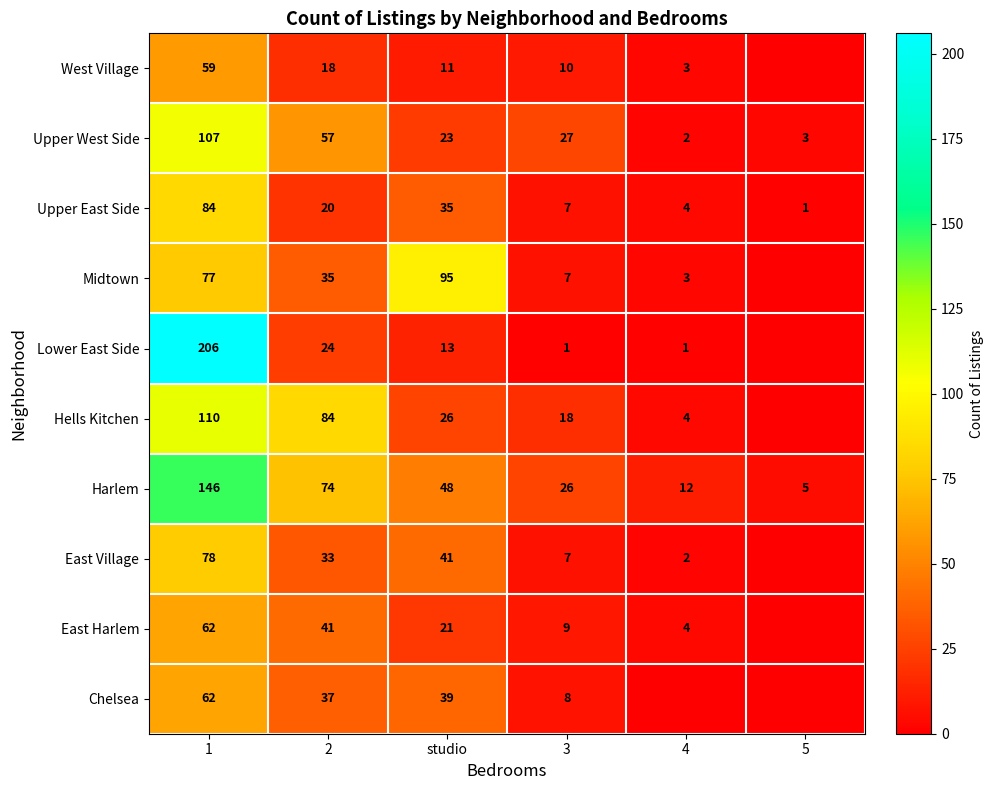

Rank the series at 2 from highest to lowest value.

Hells Kitchen, Harlem, Upper West Side, East Harlem, Chelsea, Midtown, East Village, Lower East Side, Upper East Side, West Village